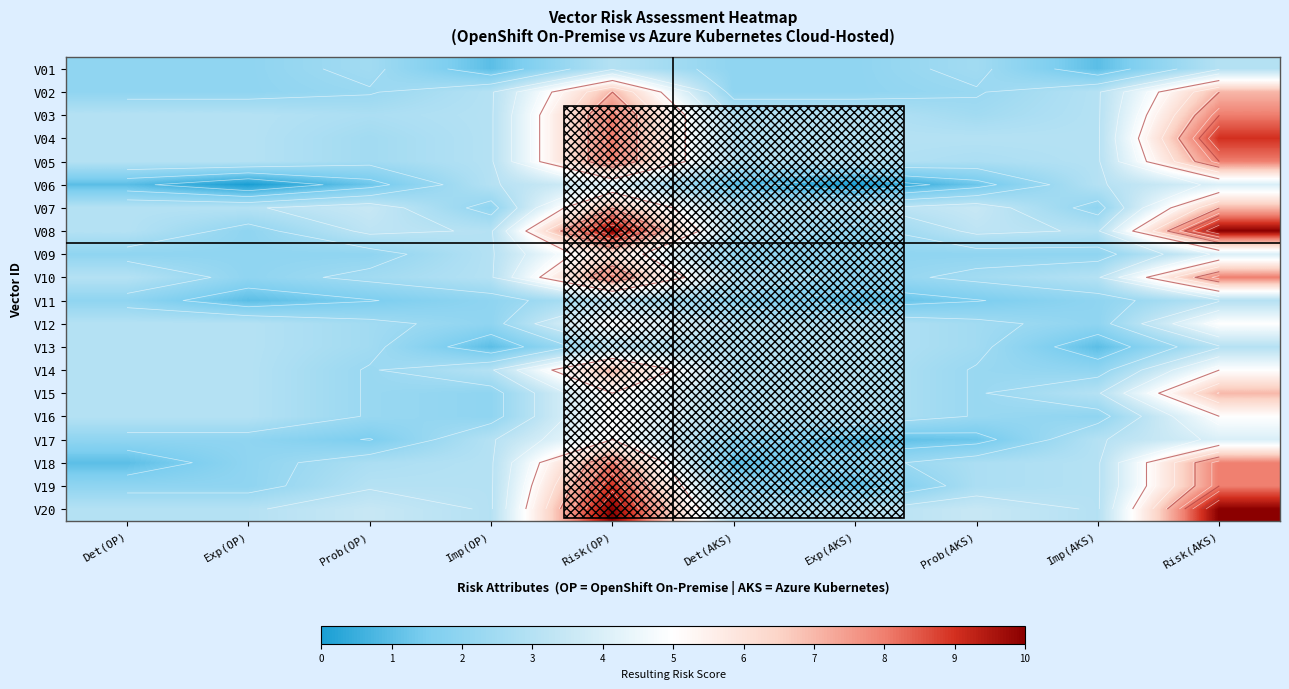

The value of V18 at Imp(OP) is 3.0. True or false?

True